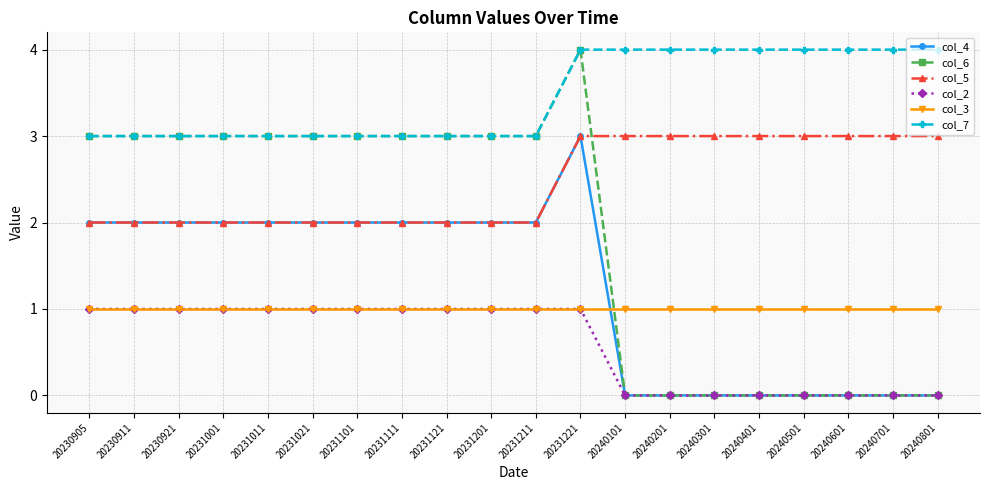

Which series has the largest range (max minus min)?

col_6